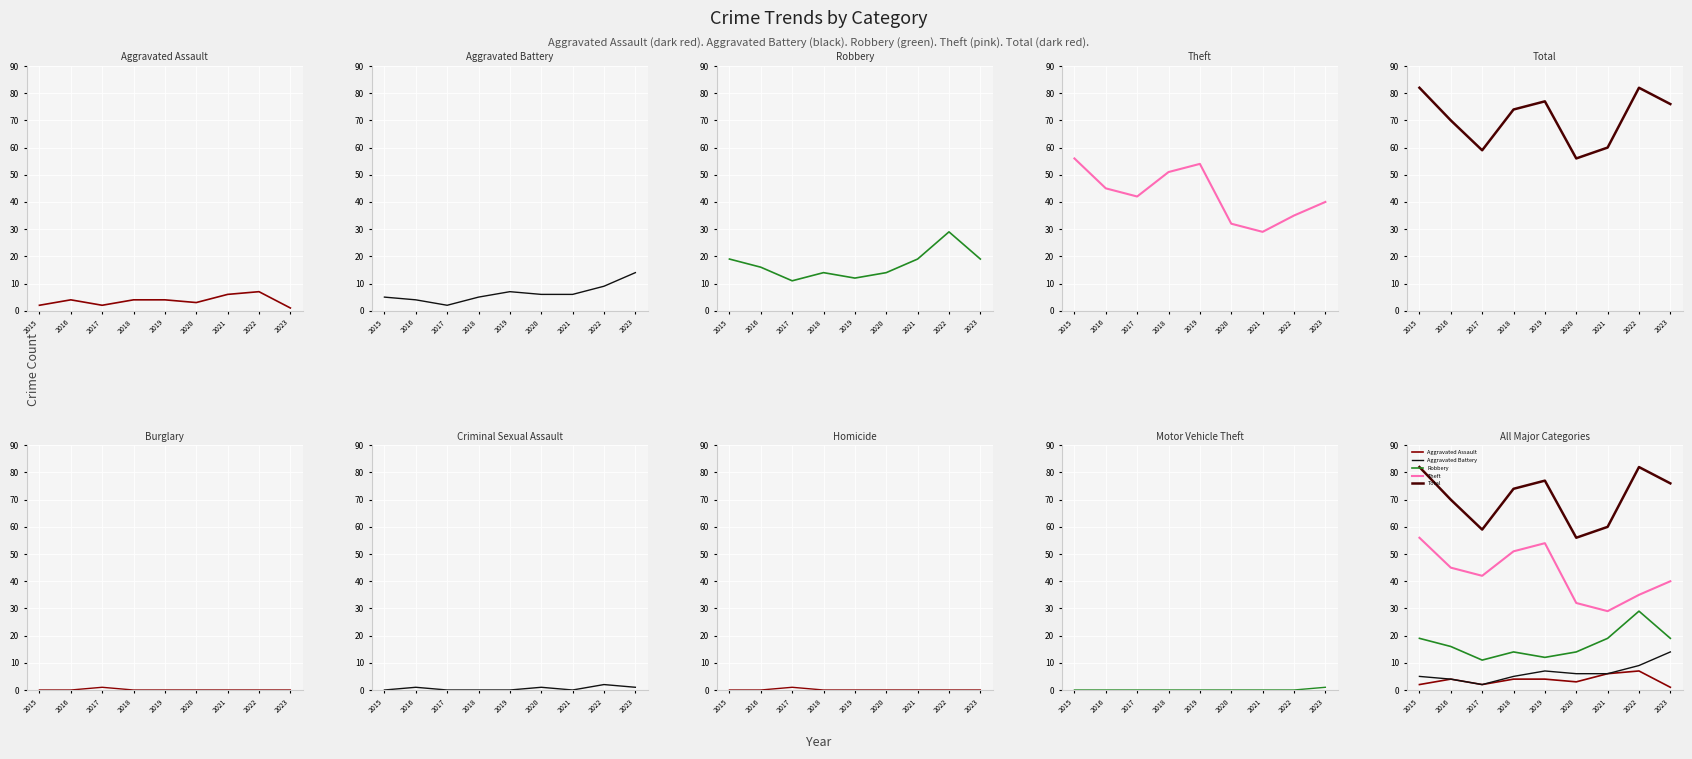

At 2022, list the series in order from smallest to largest.

Aggravated Assault, Aggravated Battery, Robbery, Theft, Total